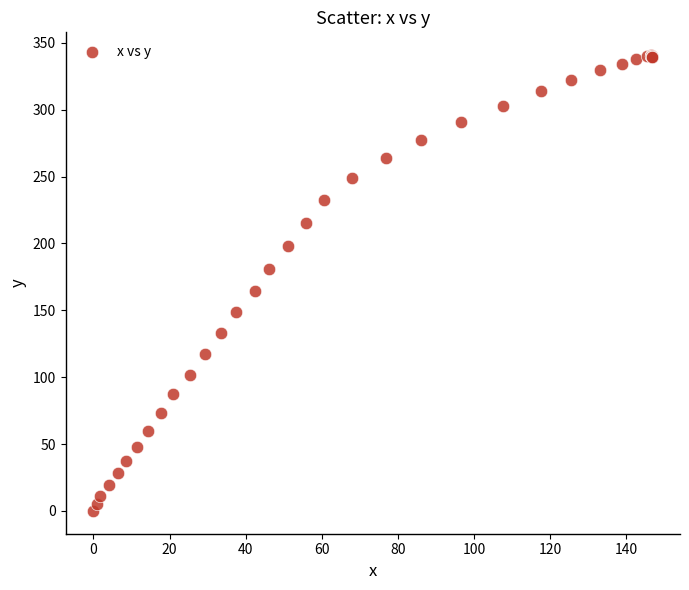

What Y value in the scatter plot is closest to 170?

164.6